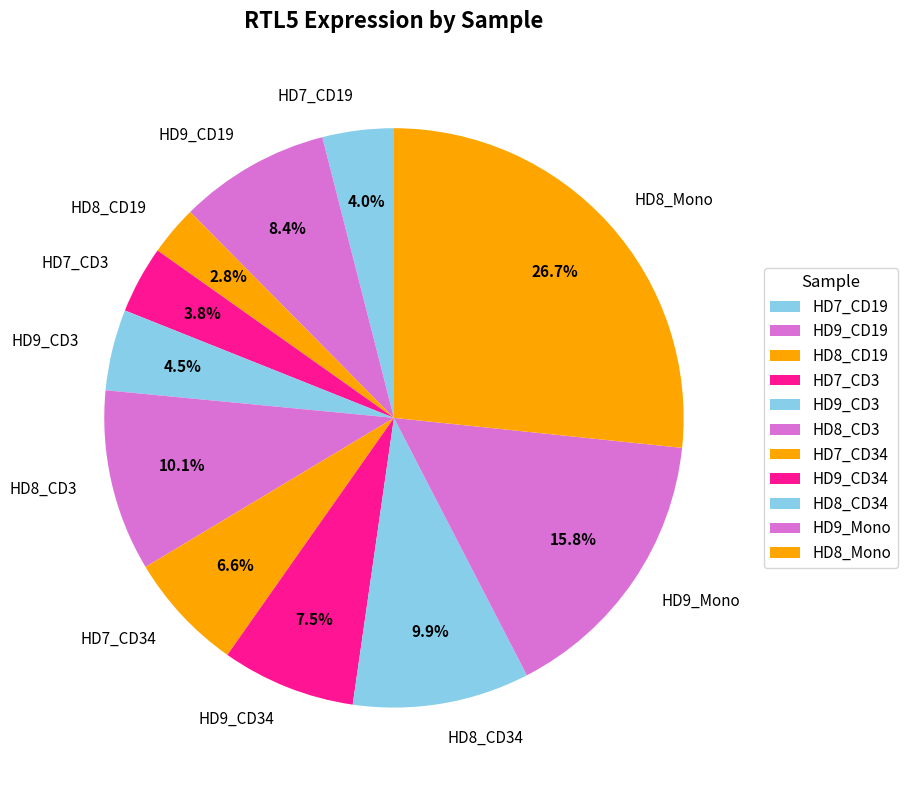

Which slice is the smallest?

HD8_CD19